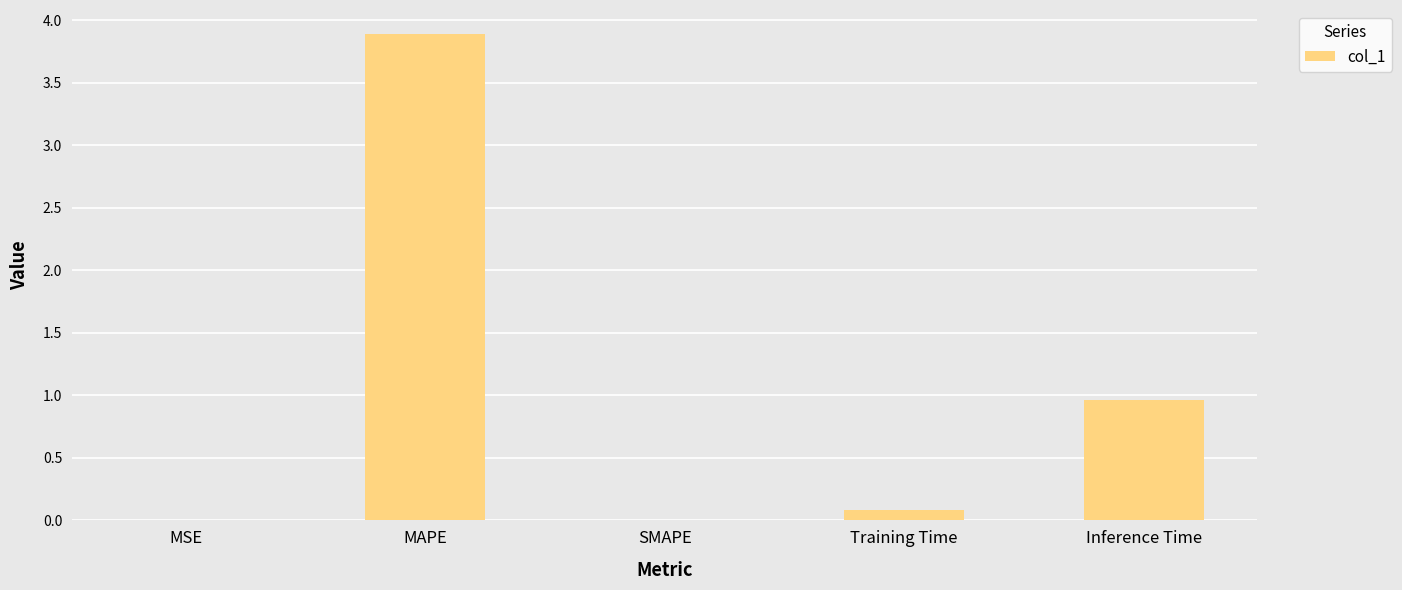

Read the value at MAPE.

3.9